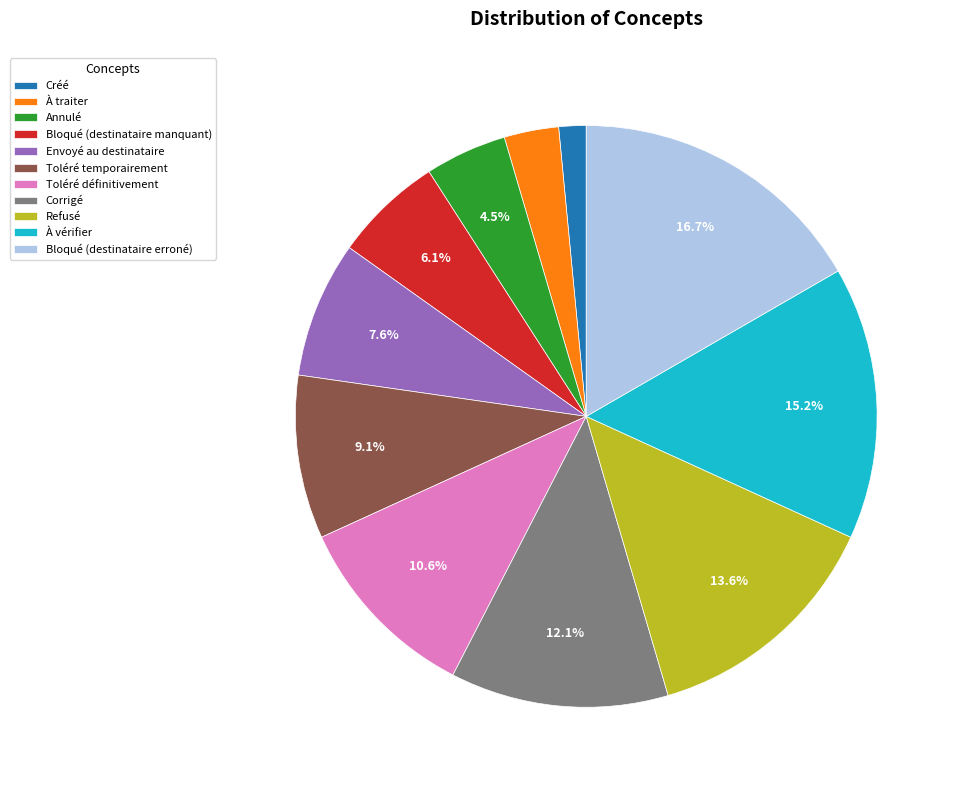

Which category has the smallest portion of the pie?

Créé